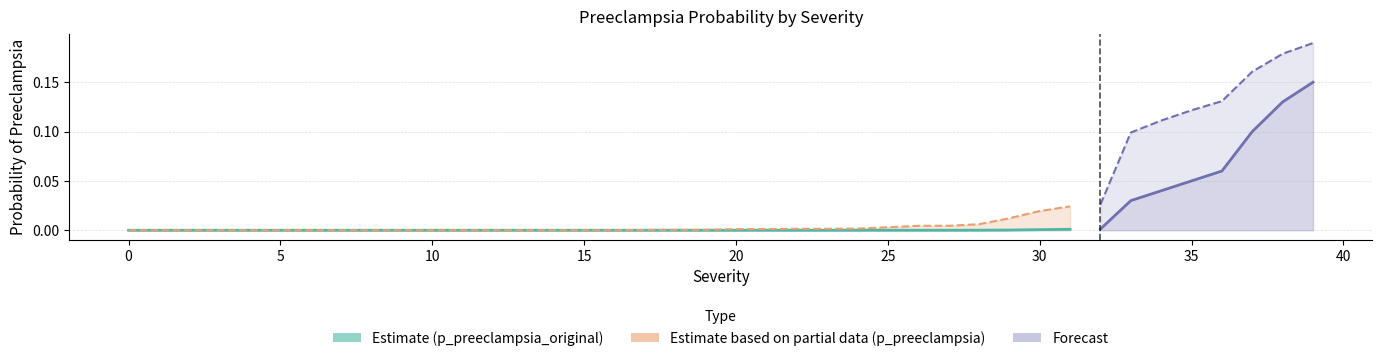

The value of p_preeclampsia_original at 21 is 0.0. True or false?

True